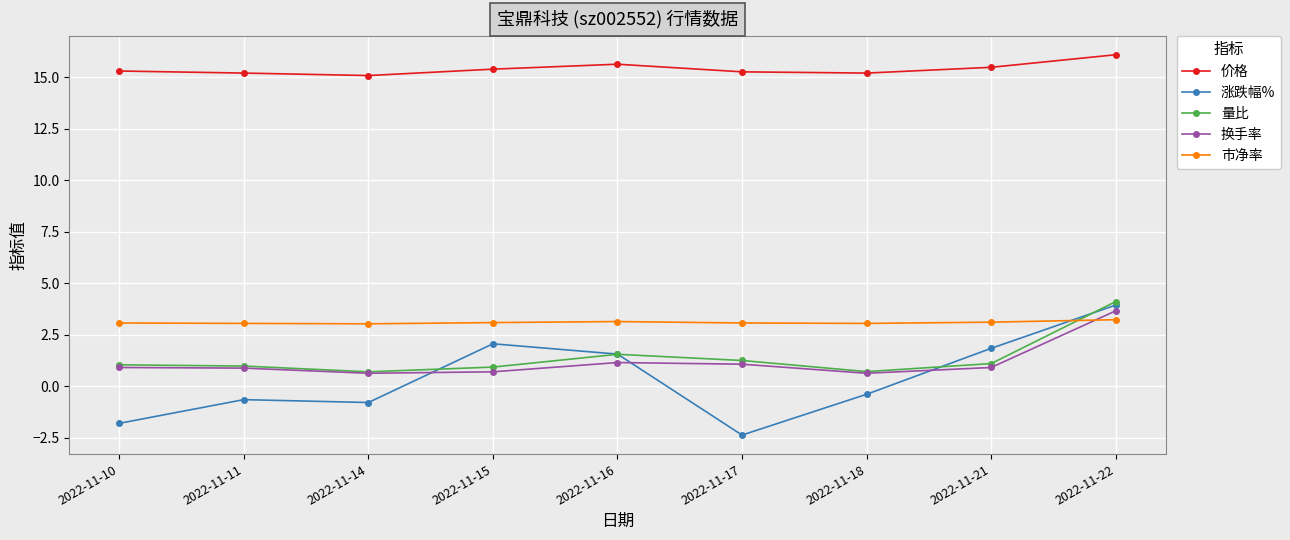

What is the lowest value of the 市净率 series?

3.0